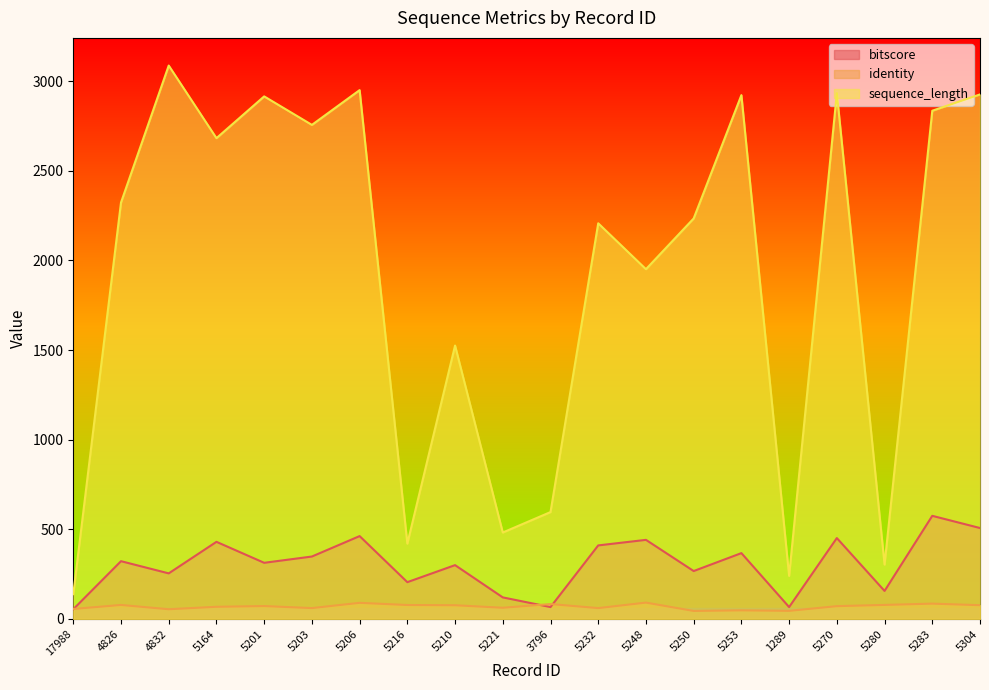

At how many categories does at least one series exceed 2613?

9